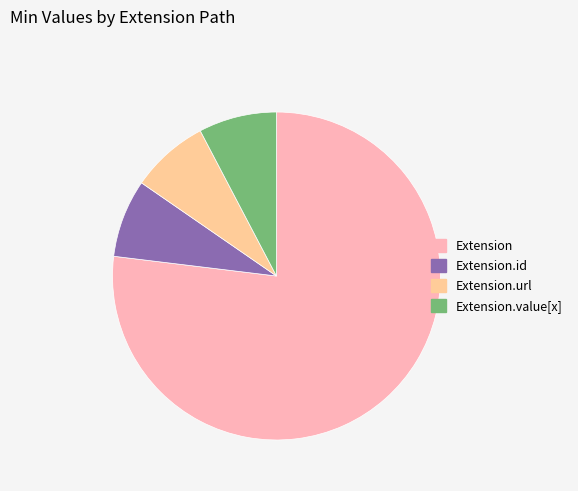

Is there a majority slice in this chart?

Yes